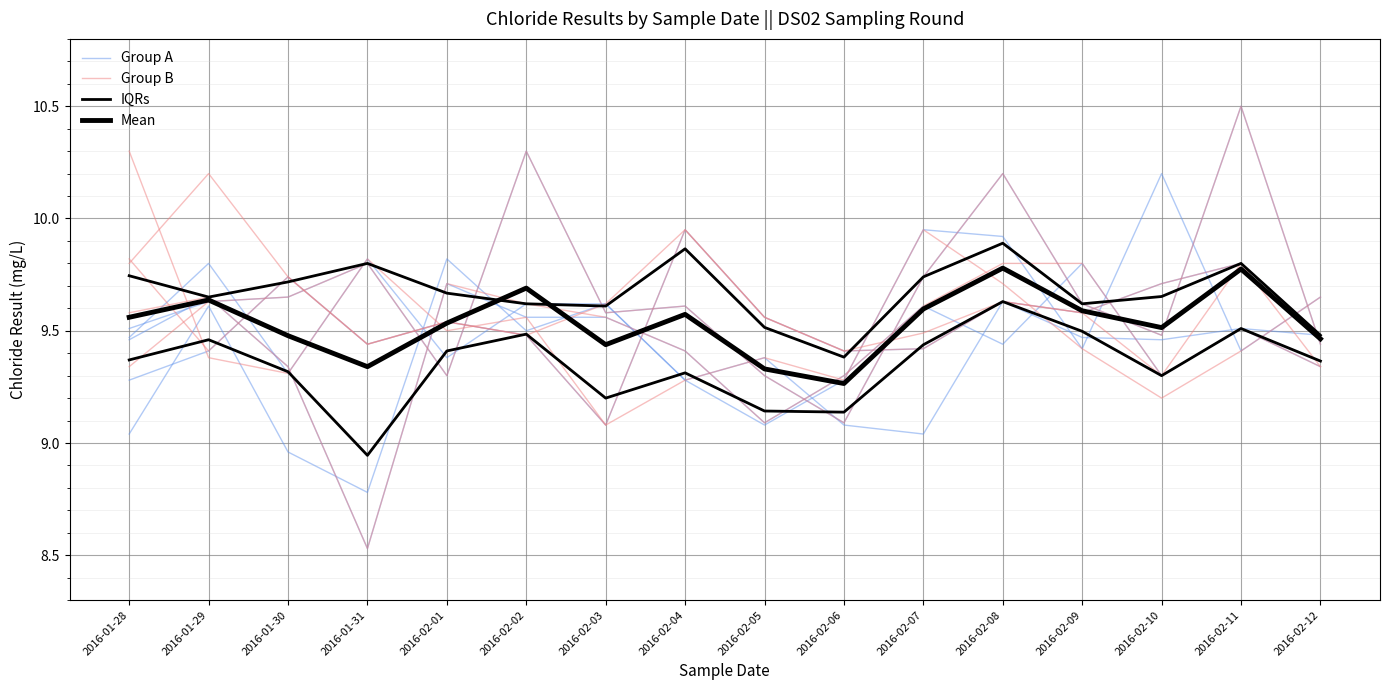

What is the total value across all series at 2016-01-30?

37.5